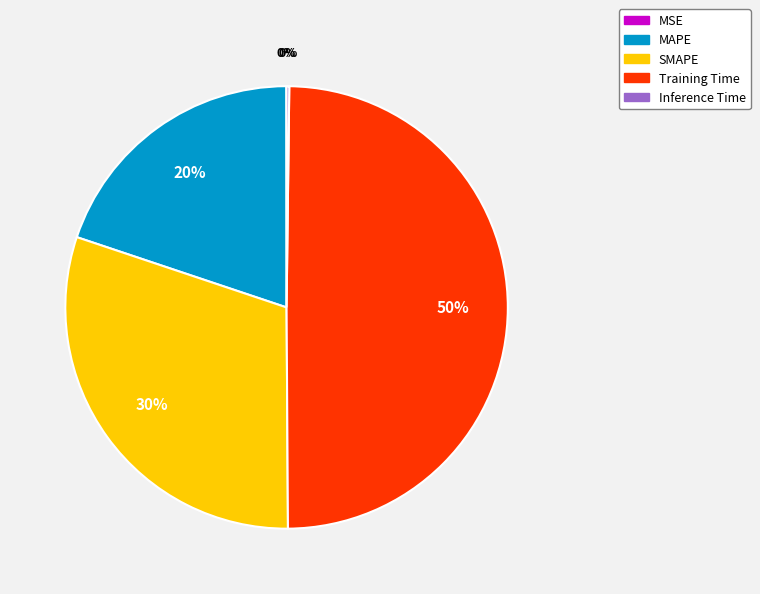

To the nearest percent, what is the average slice percentage?

20%